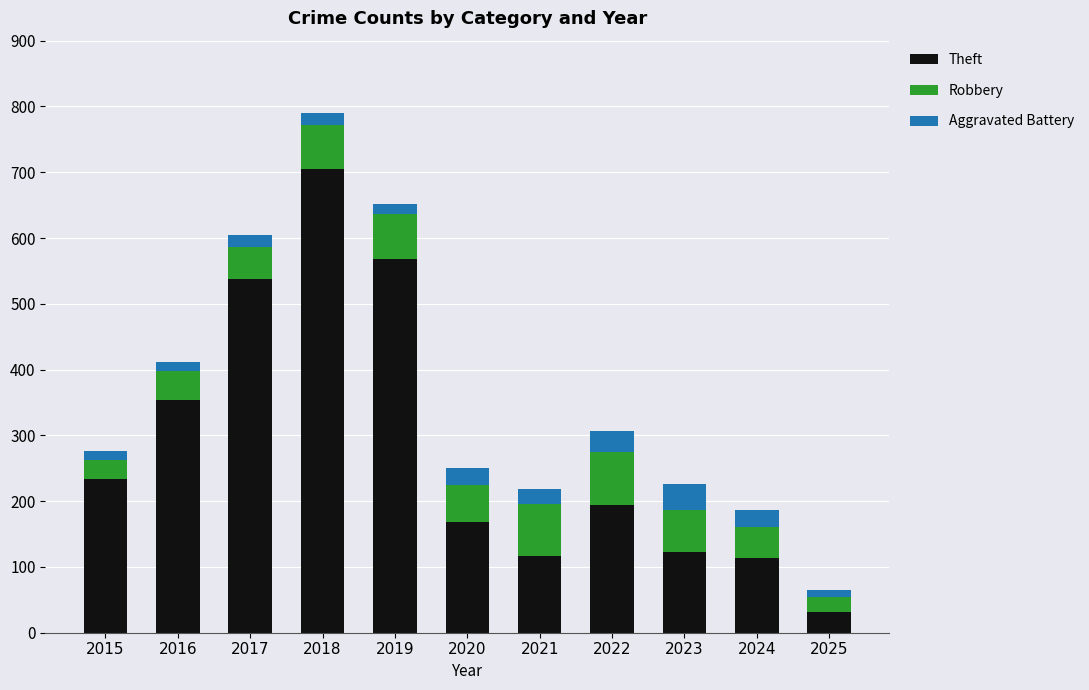

What is the lowest value of the Theft series?

32